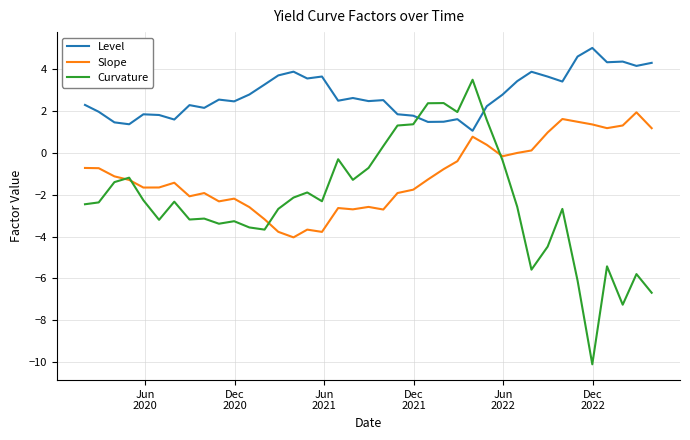

What is the minimum value shown in the chart?

-10.1